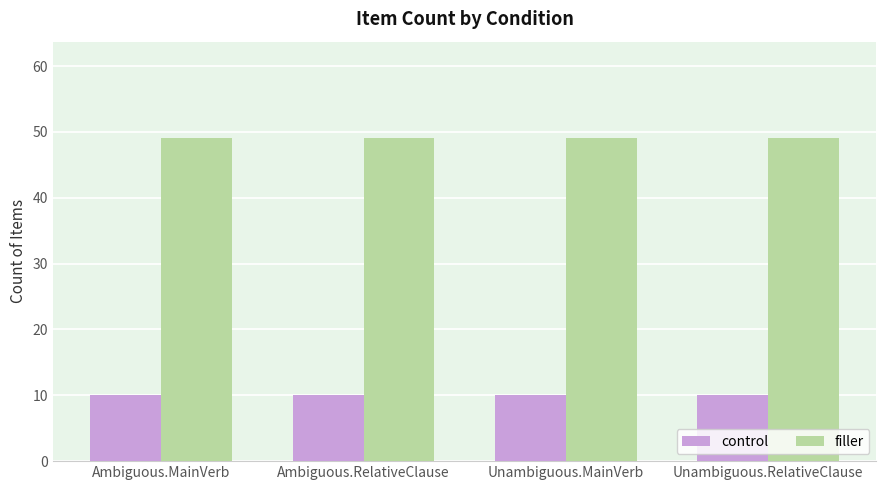

Count the number of categories in the chart.

4